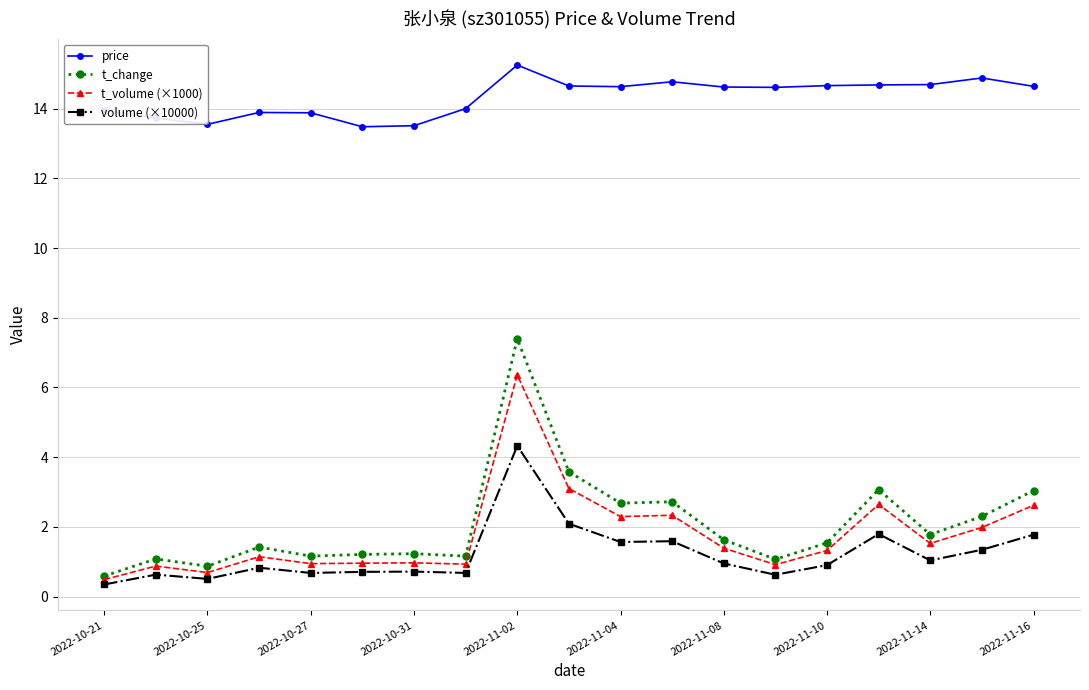

What is the value of the volume (×10000) point at the 15th from the left?

0.9